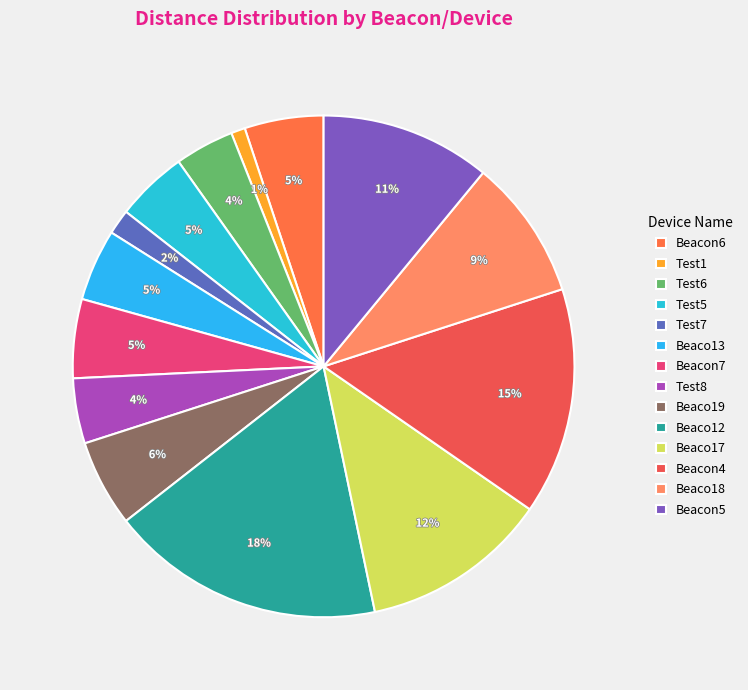

Between Test7 and Test8, which is larger?

Test8